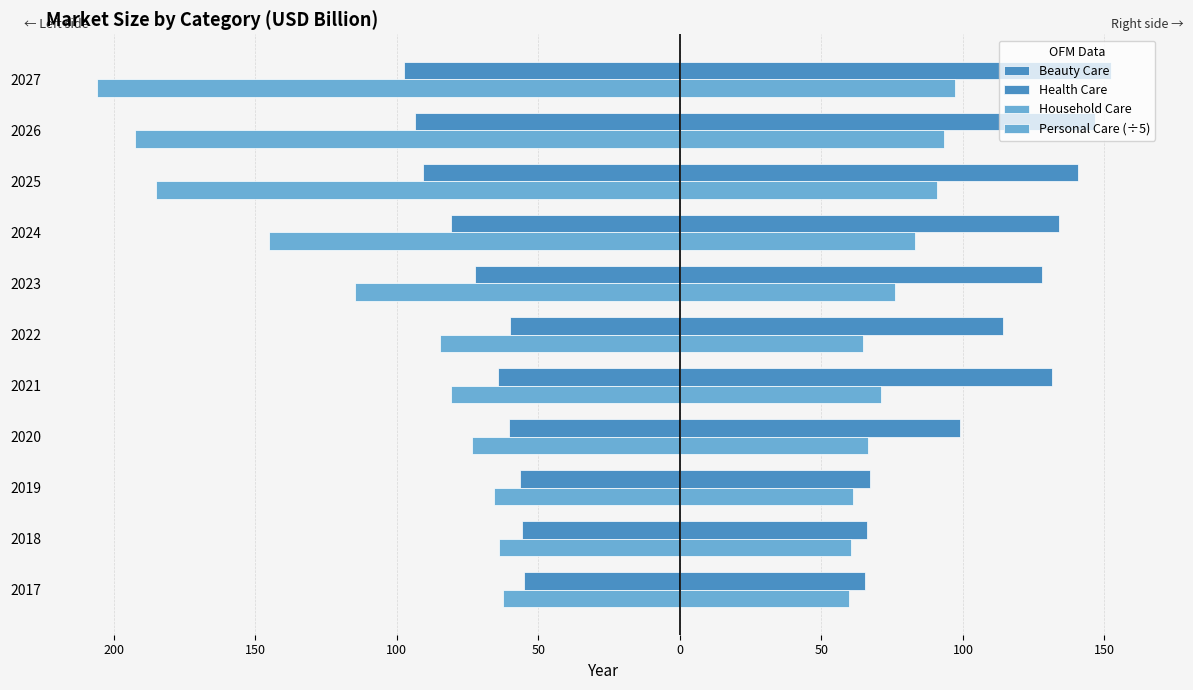

Reading left to right, extract all data points from this chart.

Beauty Care: -55.3	-56.0	-56.4	-60.4	-64.3	-60.0	-72.2	-80.9	-90.7	-93.5	-97.6
Health Care: 65.2	66.1	67.1	98.8	131.3	114.1	128.1	134.0	140.5	146.5	152.2
Household Care: -62.4	-63.9	-65.7	-73.6	-81.0	-84.7	-114.7	-145.3	-185.1	-192.6	-206.1
Personal Care (÷5): 59.6	60.4	61.3	66.3	71.0	64.5	75.8	82.9	90.9	93.5	97.1